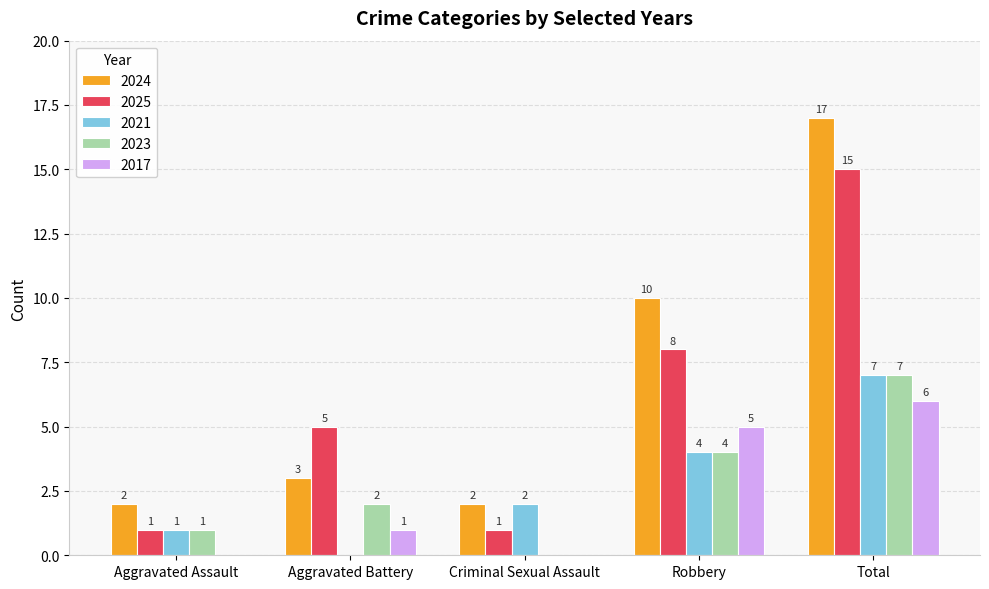

At which label does 2017 reach its peak?

Total